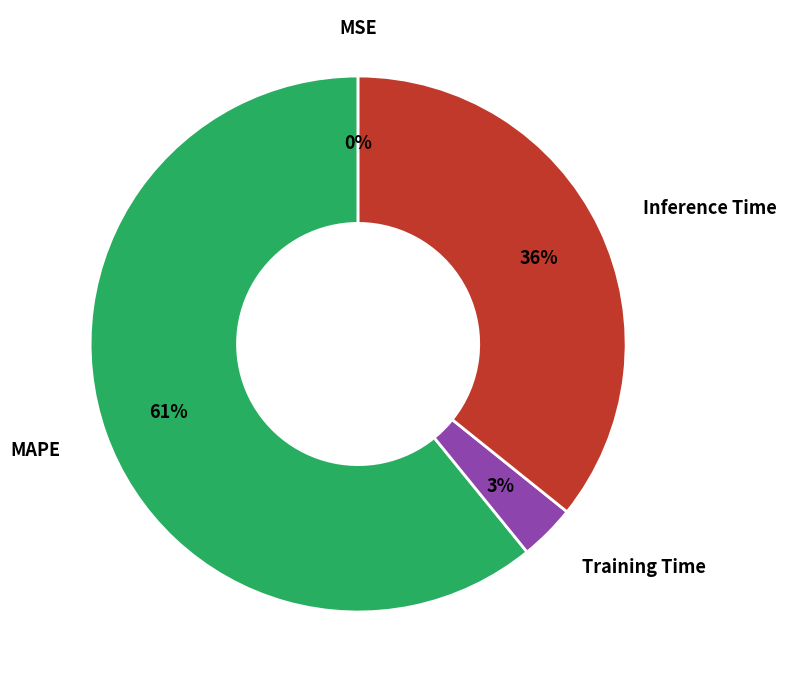

To the nearest percent, what is the average slice percentage?

25%